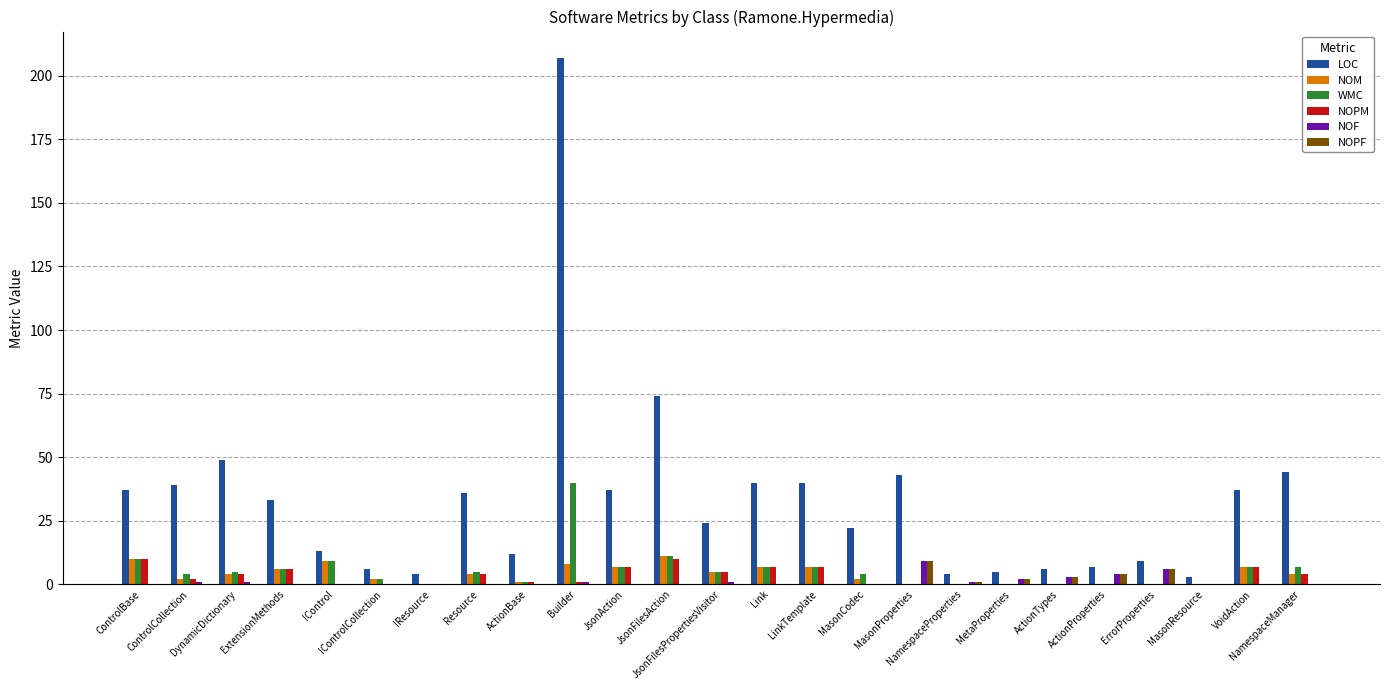

At which label does NOPM first exceed 1?

ControlBase